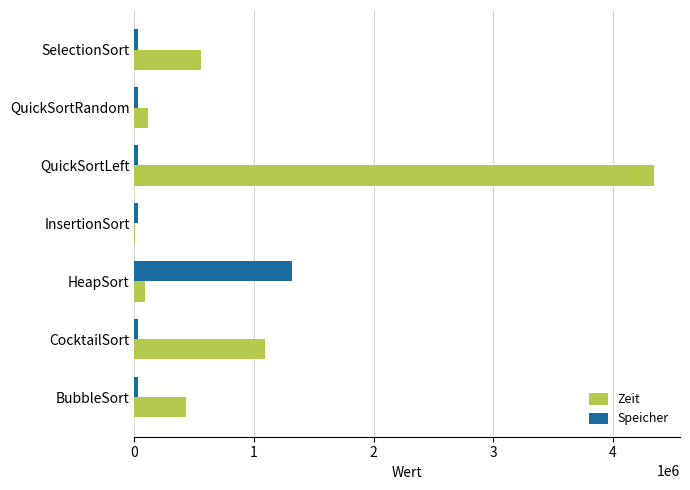

At which category is the sum across all series the highest?

QuickSortLeft